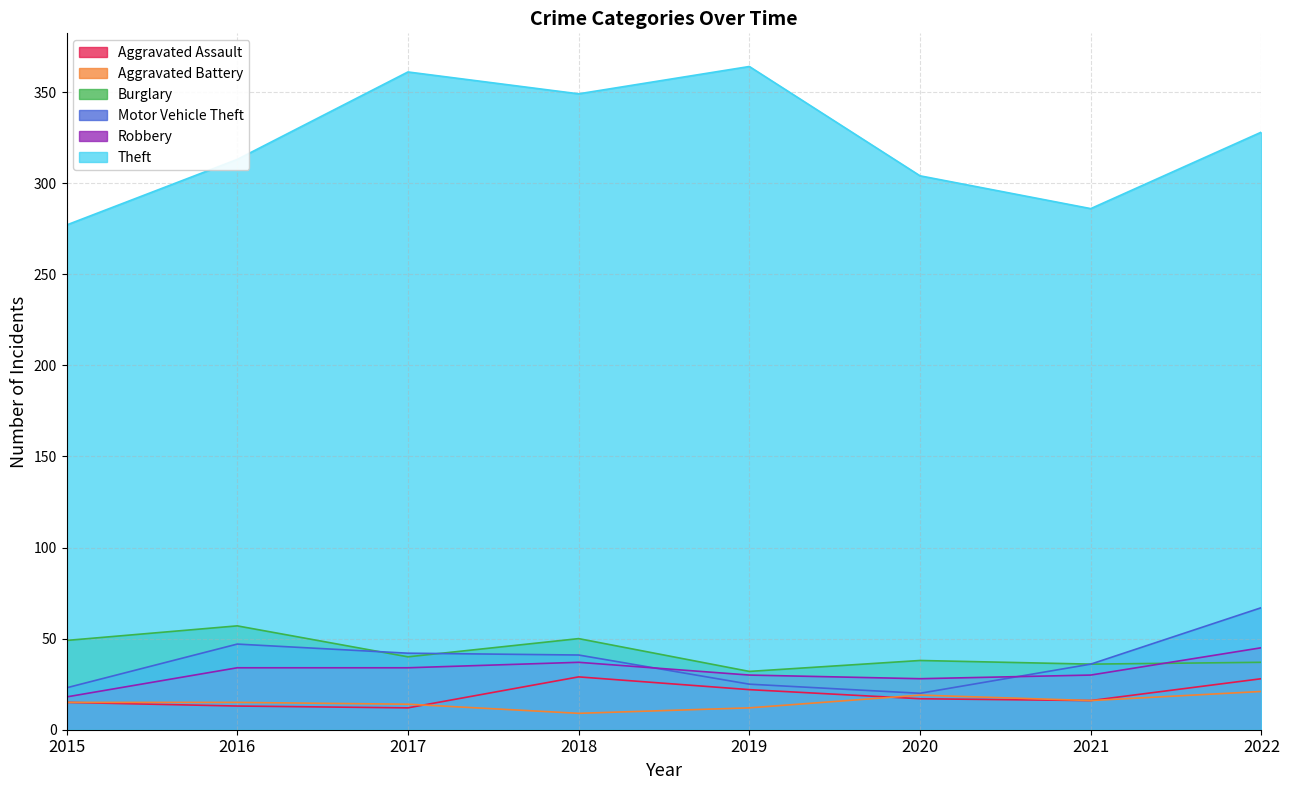

Does the chart have visible grid lines?

Yes